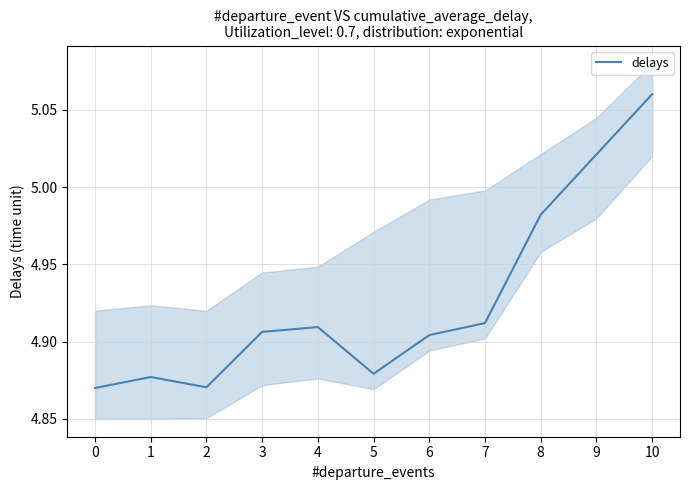

What is the value of the 2nd point from the left?

4.9